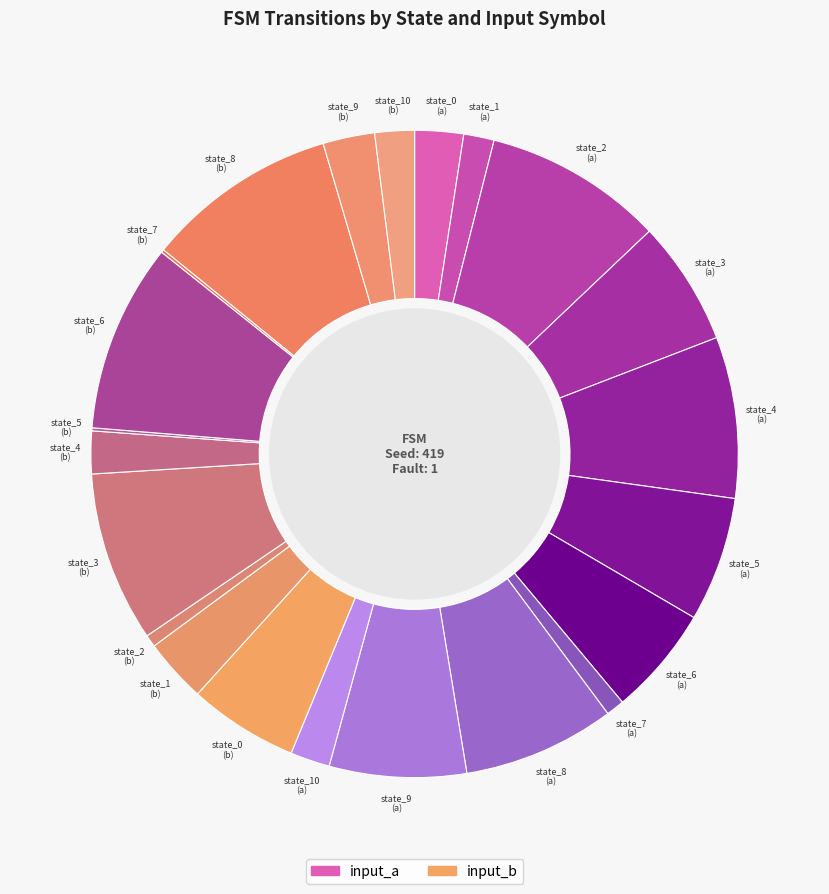

Is it true that state_3 (a) is 6% of the pie?

True